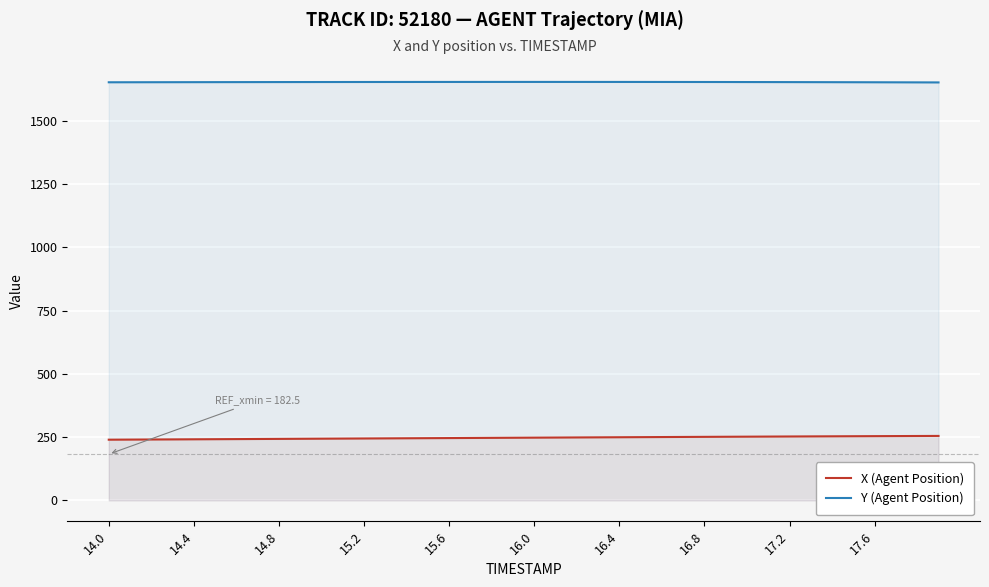

What is the average value of the X (Agent Position) series?

247.4